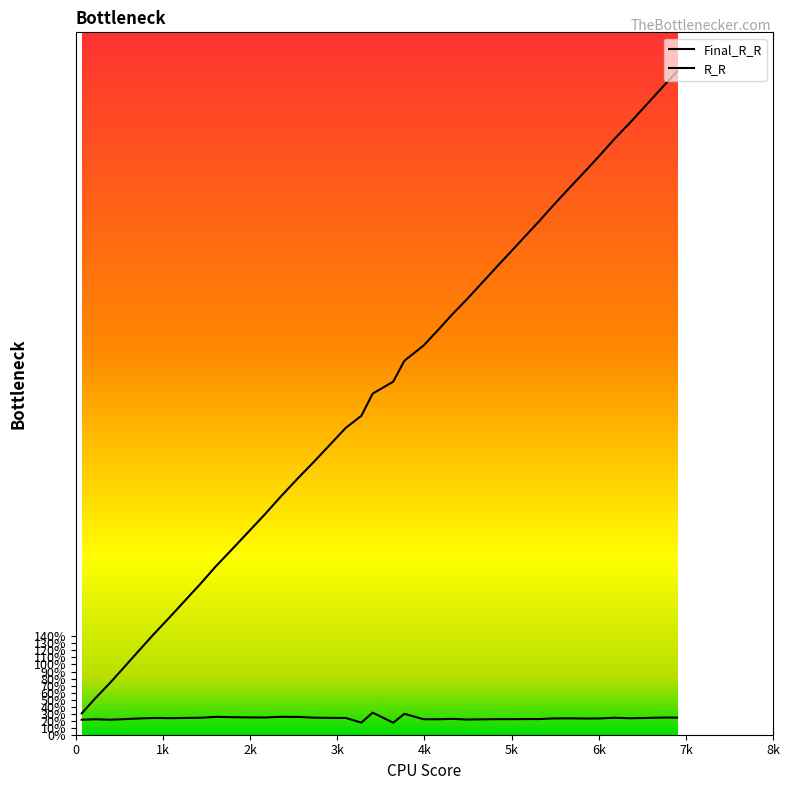

True or false: Final_R_R and R_R cross at least once.

False